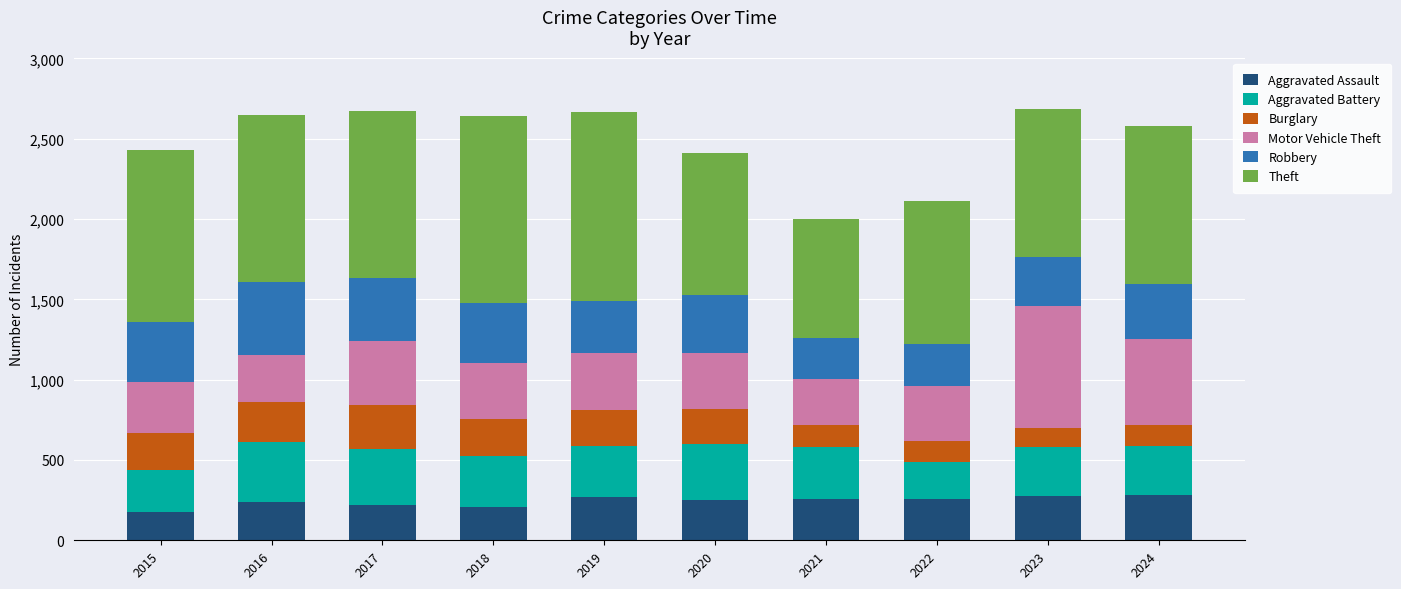

What is the total value across all series at 2019?

2665